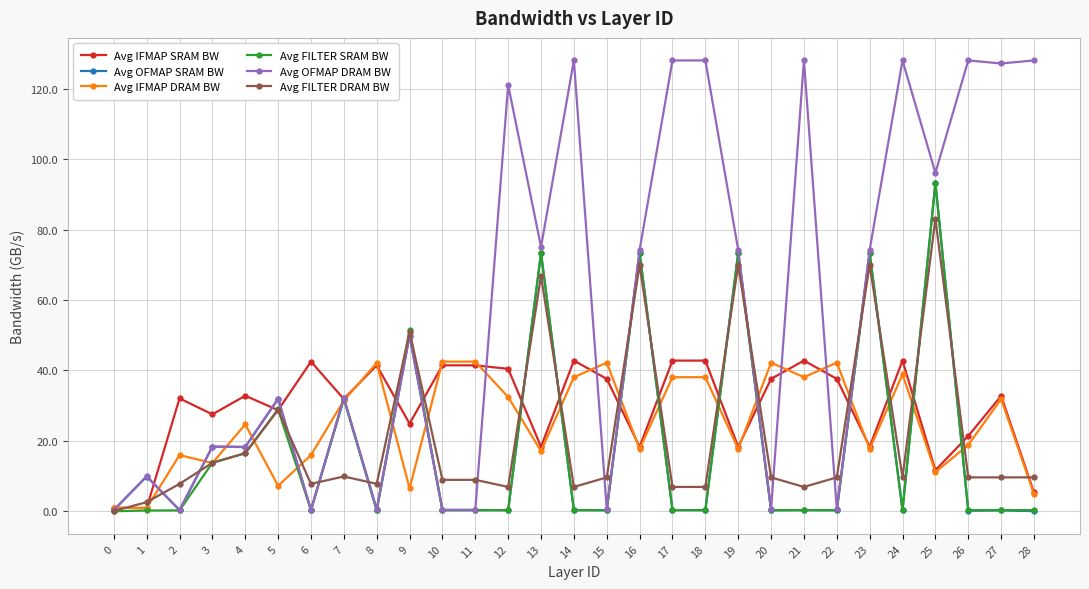

Which series has the largest total across all categories?

Avg OFMAP DRAM BW